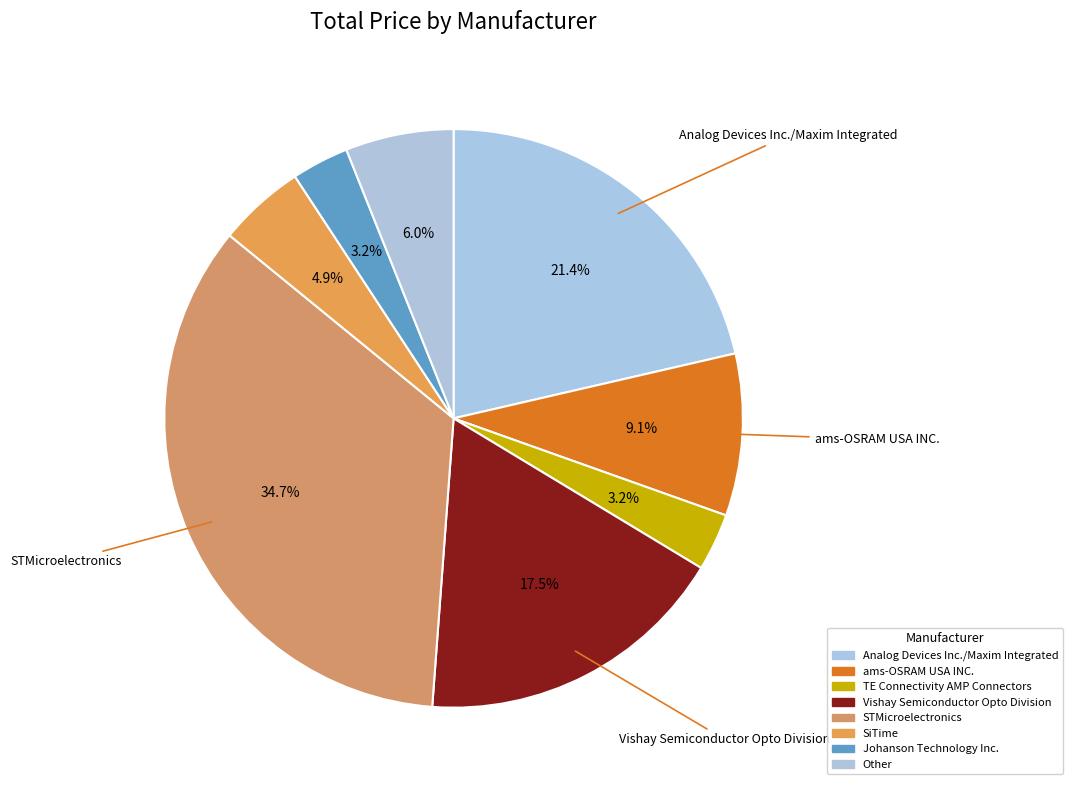

Is there any slice that represents more than half of the pie?

No